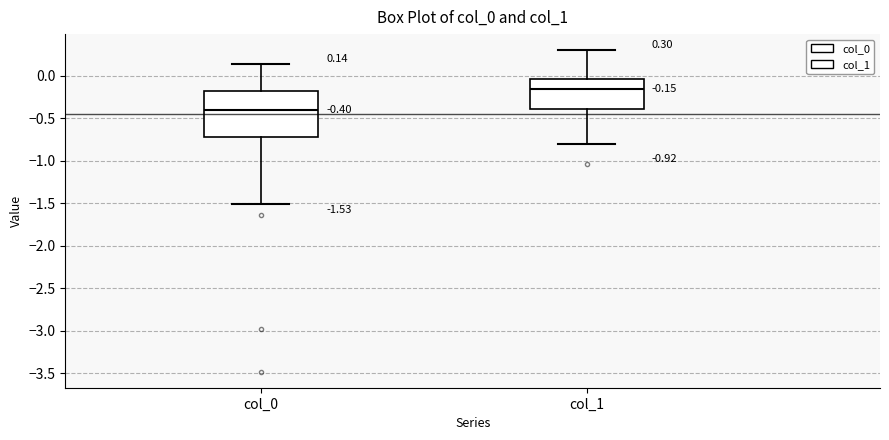

Which box's median line is the lowest?

col_0